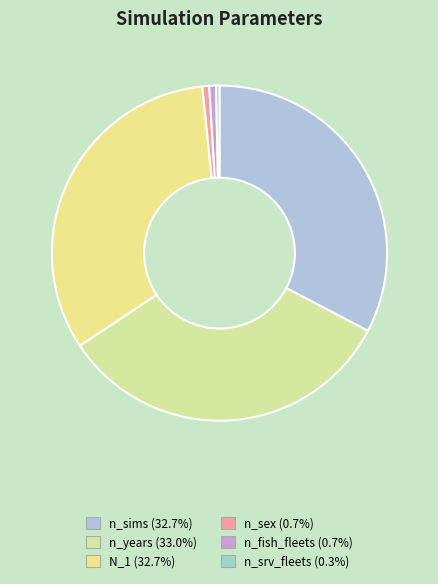

The n_fish_fleets slice represents 1% of the pie. True or false?

True